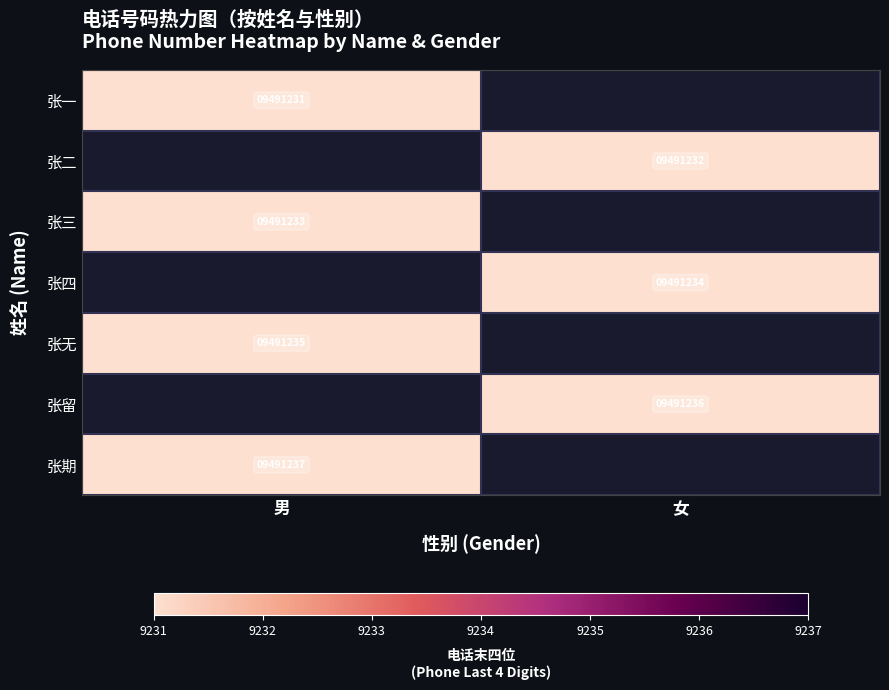

Between 女 and 男, which is larger?

男